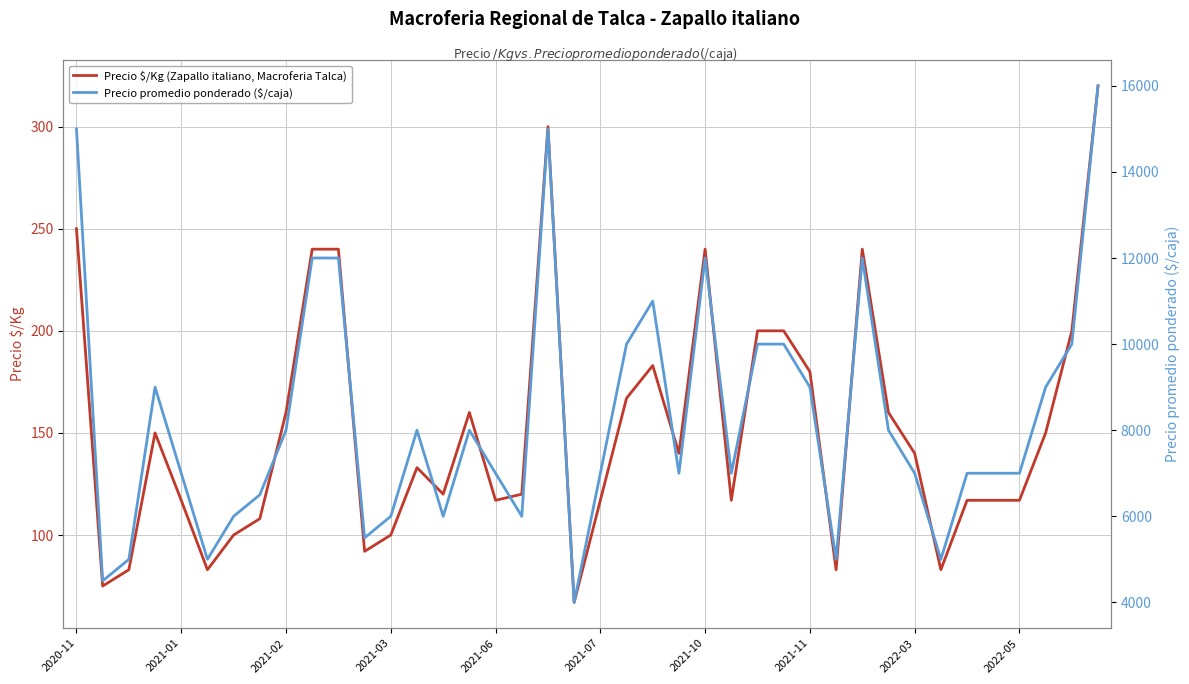

How many data points in Precio promedio ponderado ($/caja) are less than 7000?

12